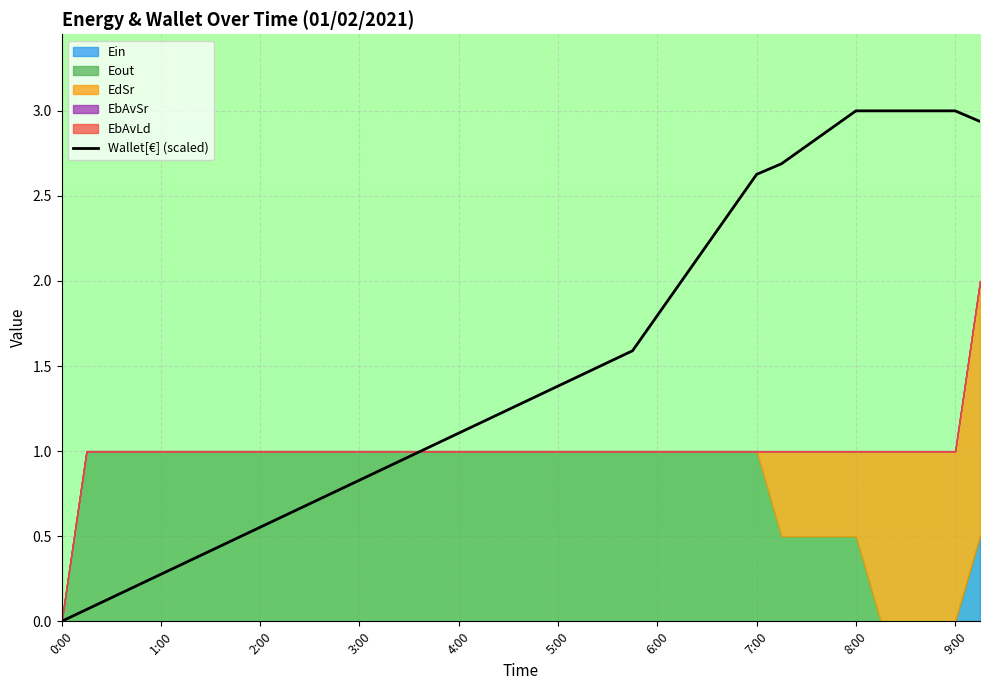

The Wallet[€] (scaled) series shows 0.8 at 2:00. True or false?

False